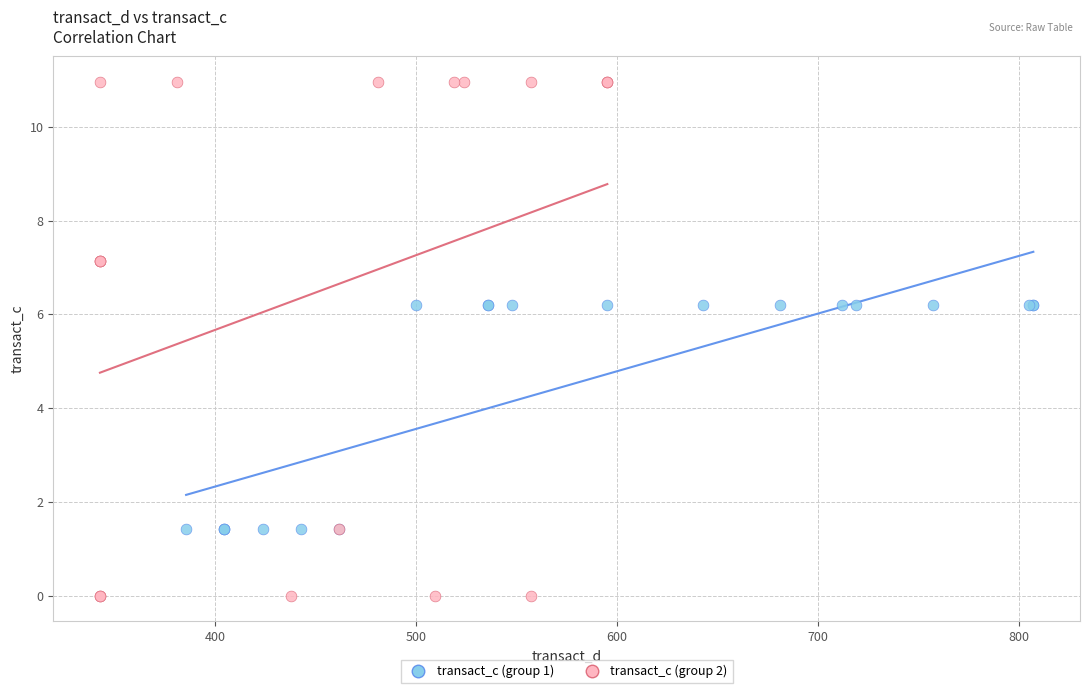

Which series has the widest spread of Y values?

transact_c (group 2)